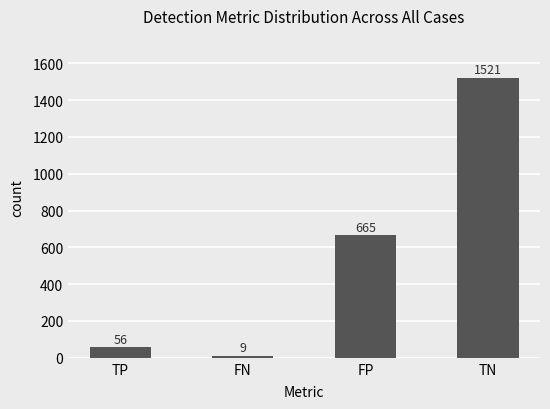

What is the value of the 2nd bar from the left?

9